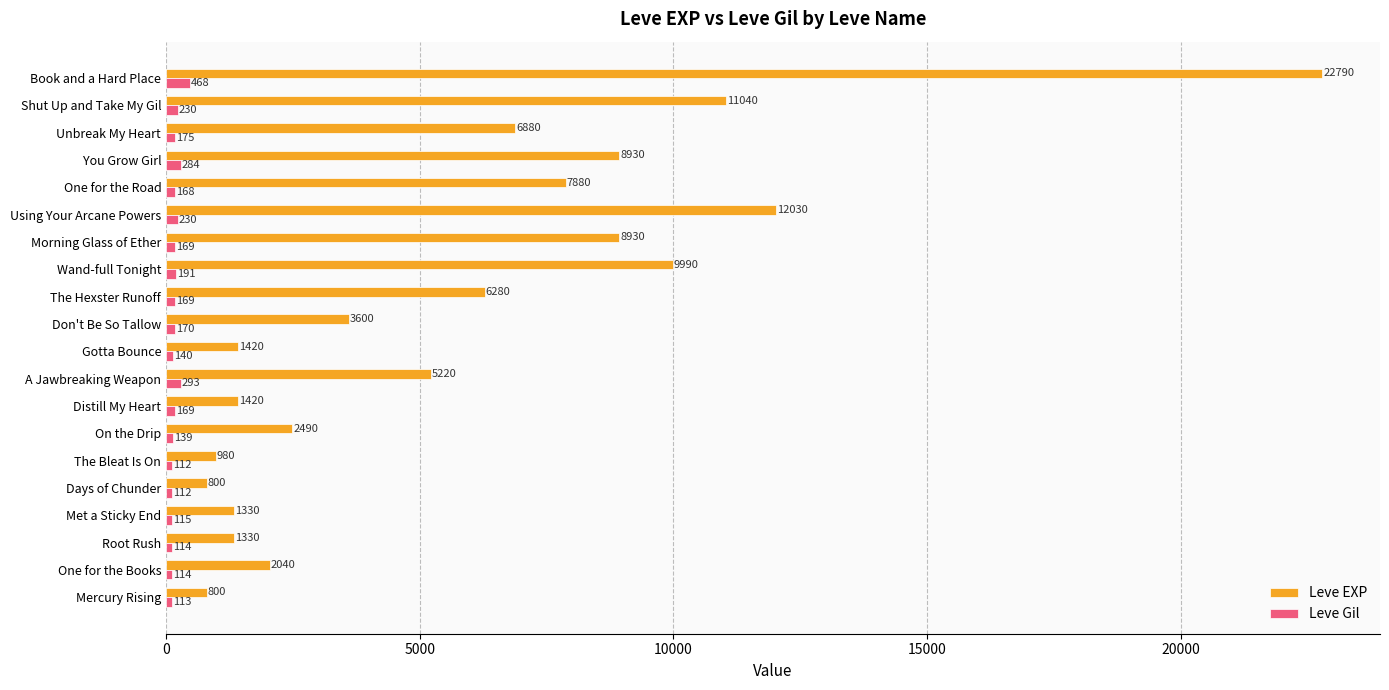

Which series has the largest total across all categories?

Leve EXP